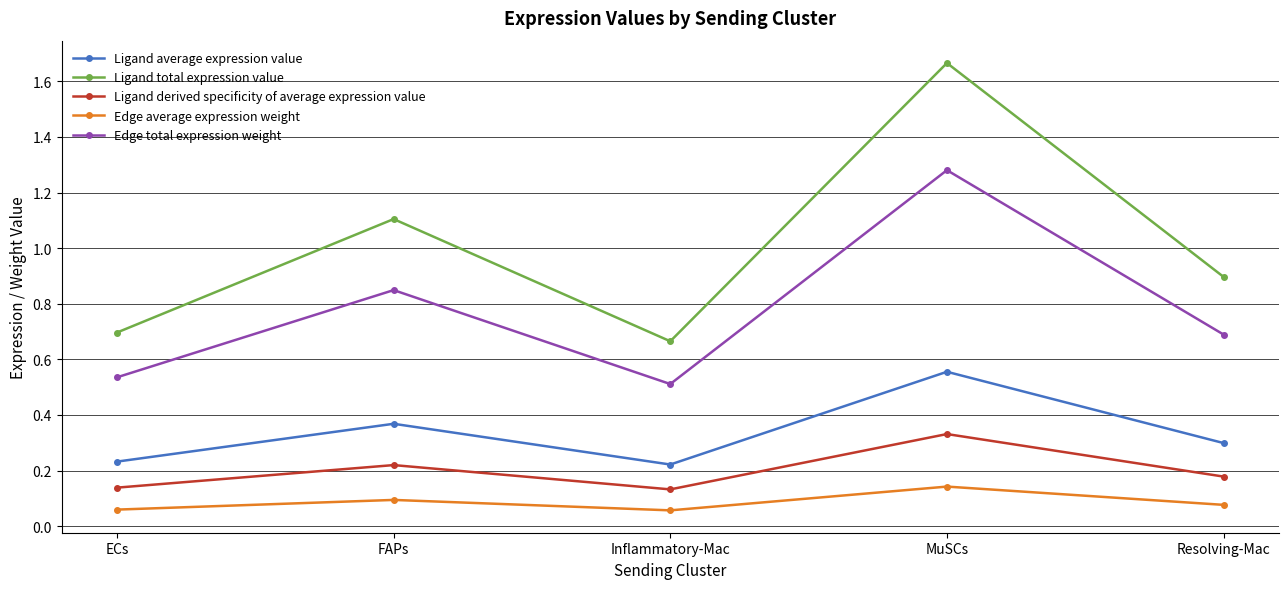

Which series has the widest spread of values?

Ligand total expression value